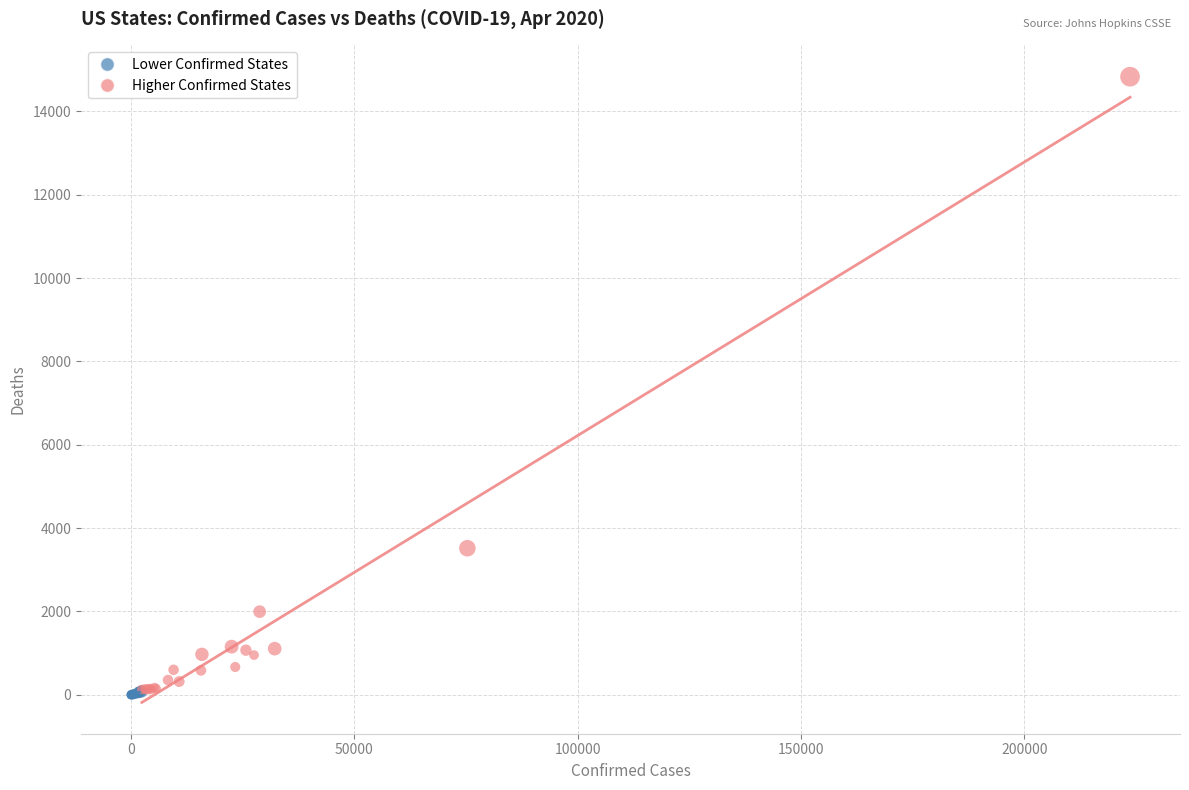

Which series has the widest spread of Y values?

Higher Confirmed States